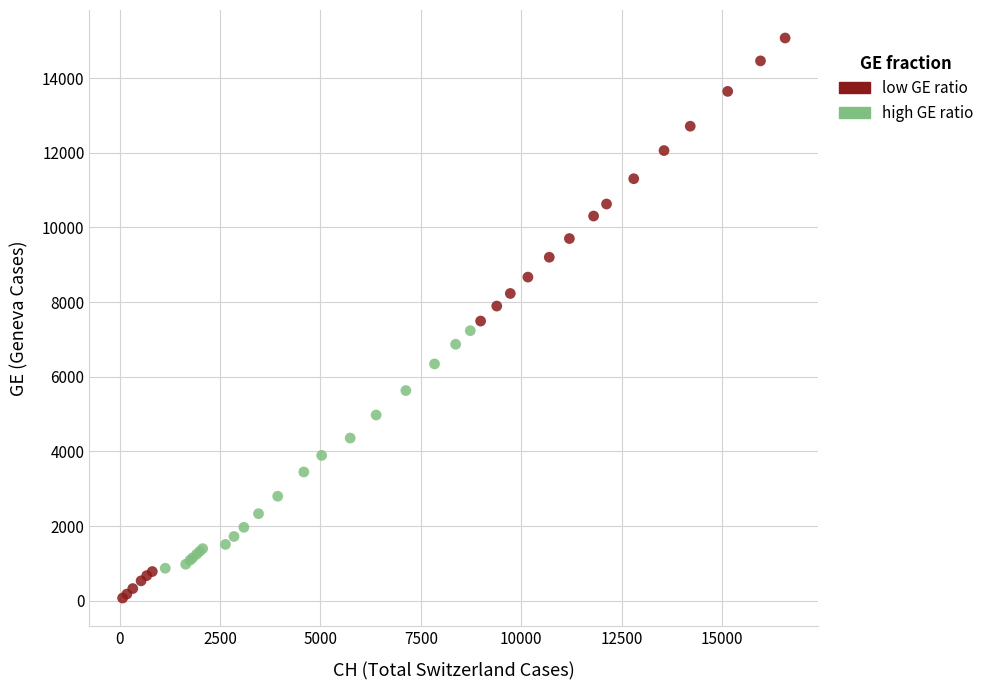

Which series contains the lowest Y value?

low GE ratio